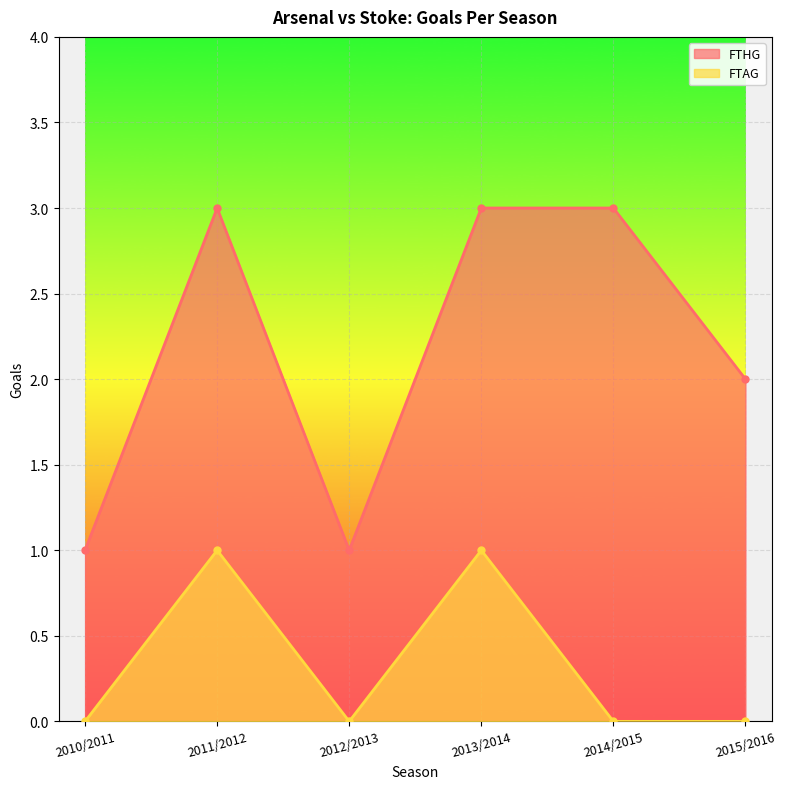

Reading right to left, what are all the values shown in this chart?

FTHG: 2015/2016=2	2014/2015=3	2013/2014=3	2012/2013=1	2011/2012=3	2010/2011=1
FTAG: 2015/2016=0	2014/2015=0	2013/2014=1	2012/2013=0	2011/2012=1	2010/2011=0